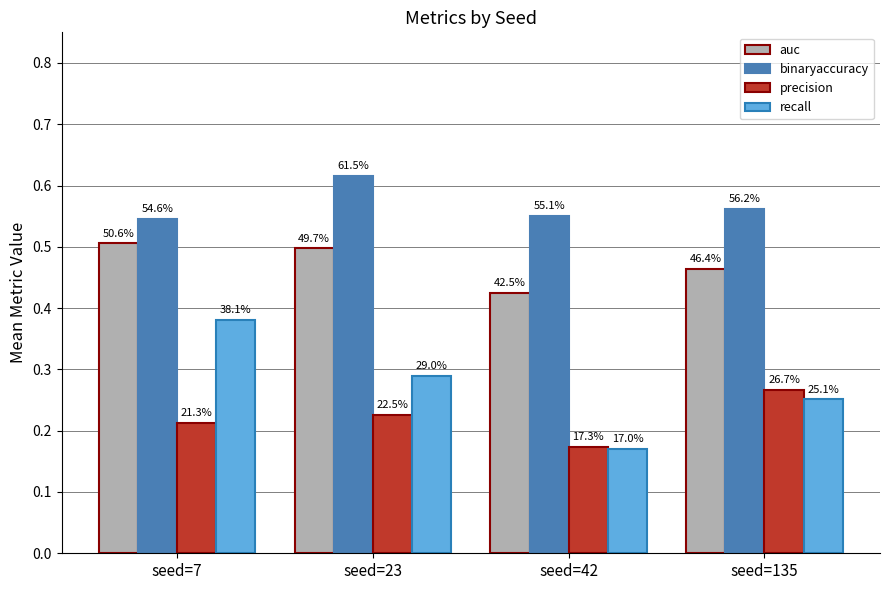

Are the bars grouped side by side (vs. stacked)?

Yes